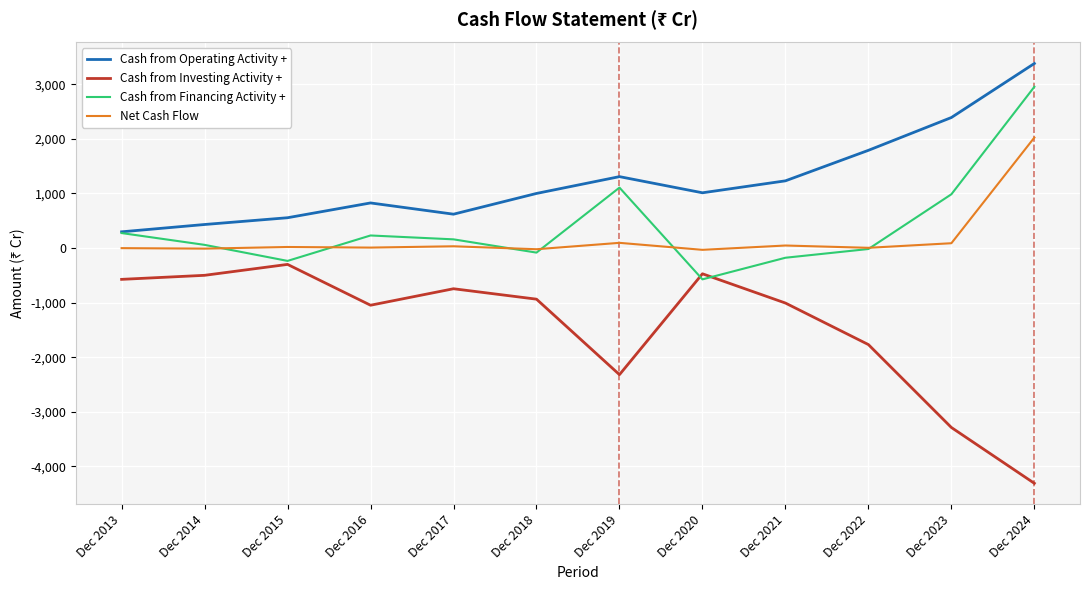

What is the difference between the Net Cash Flow values at Dec 2017 and Dec 2018?

54